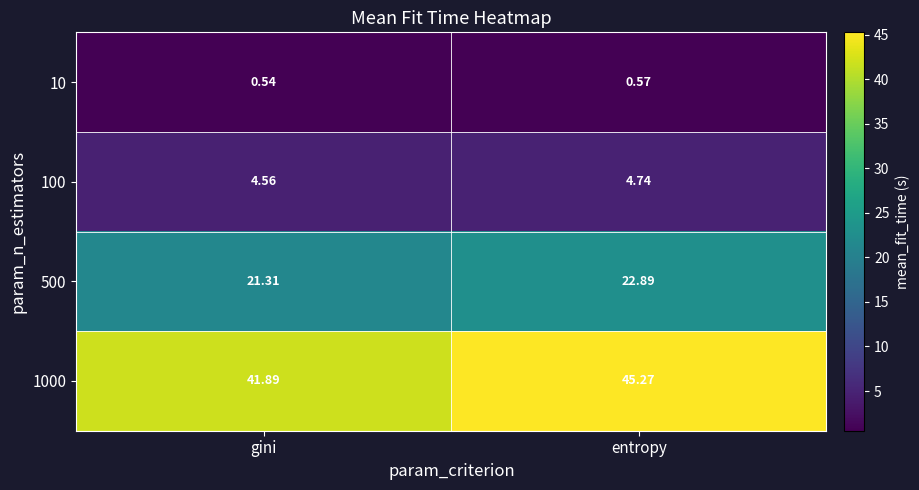

What is the total value across all series at gini?

68.3